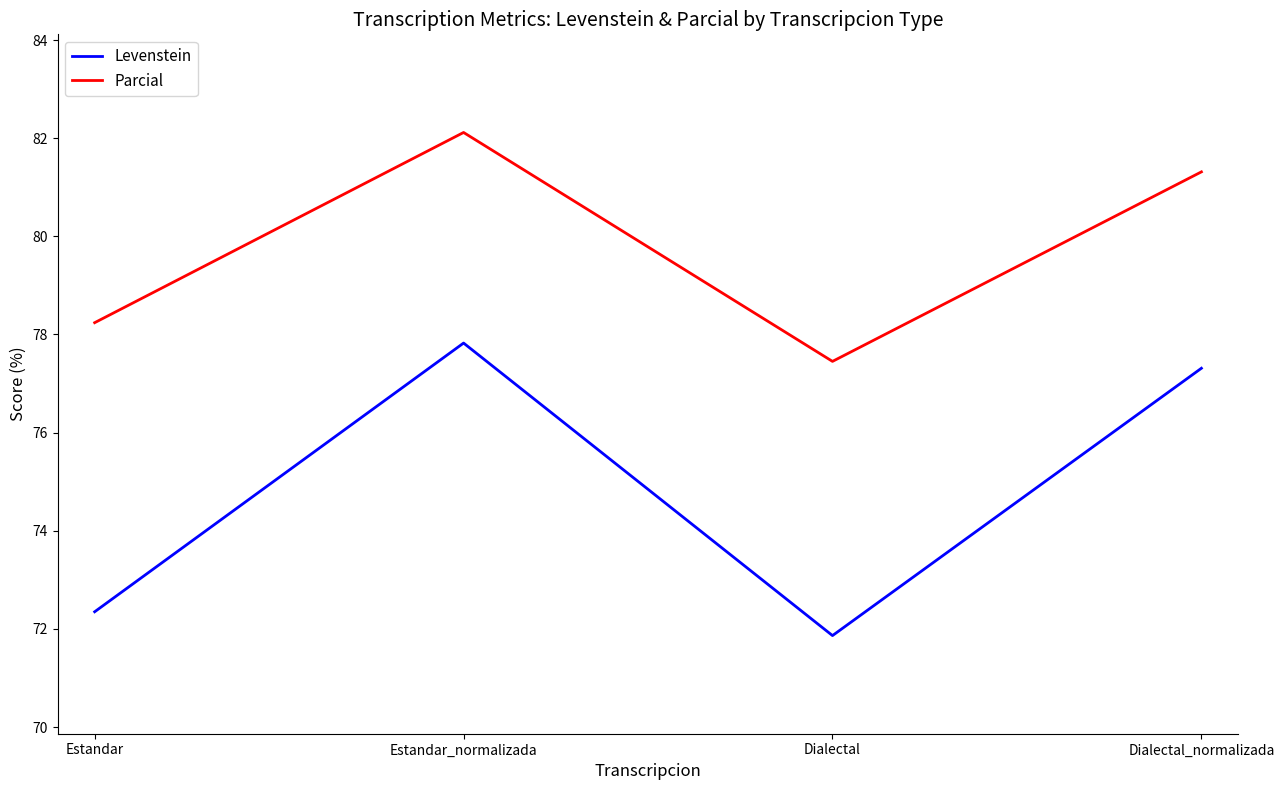

What is the maximum value for Levenstein?

77.8